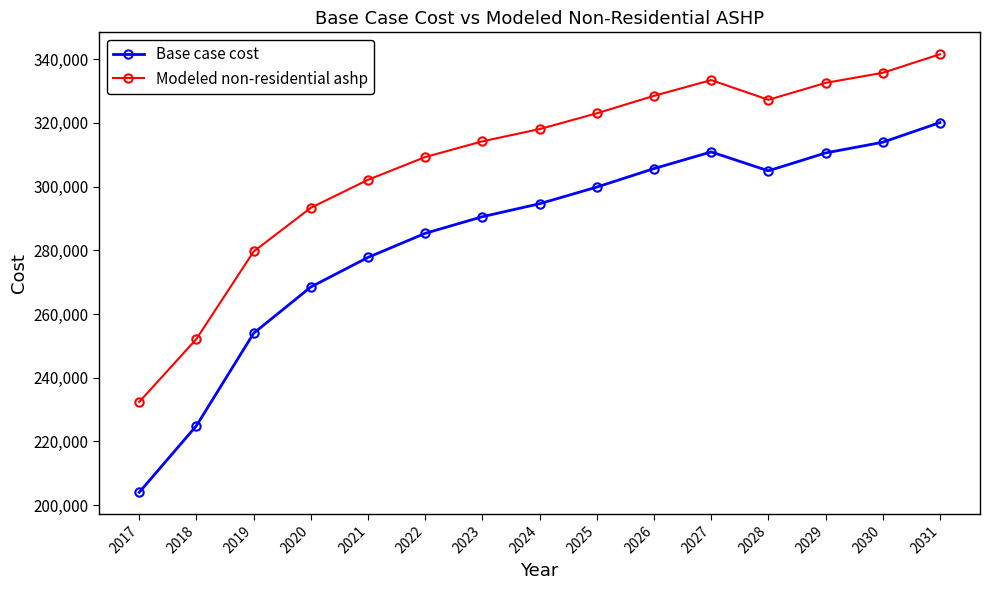

What value does the Base case cost series have at 2020?

268499.4